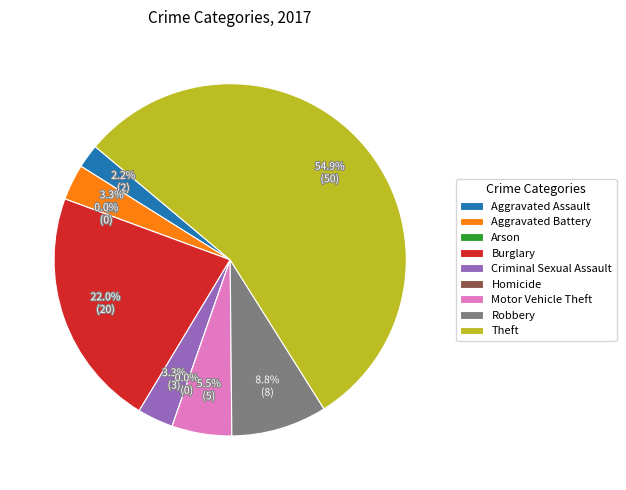

Between Aggravated Battery and Total, which is larger?

Total